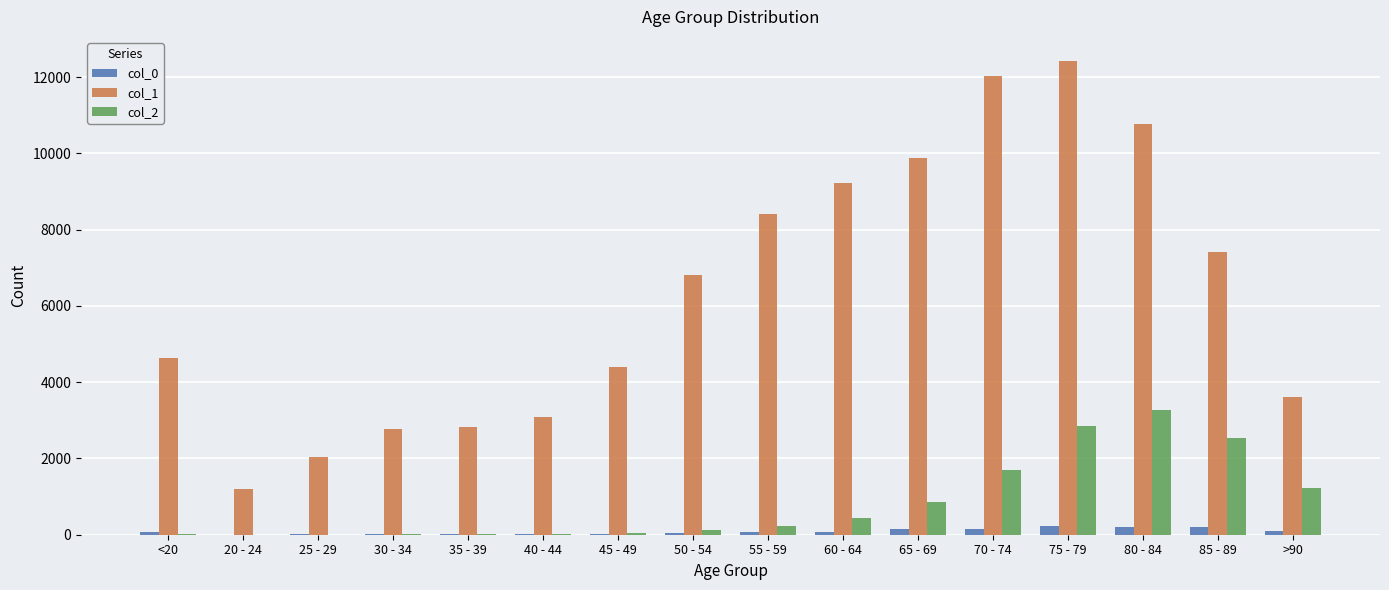

What value does the col_0 series have at 20 - 24?

5